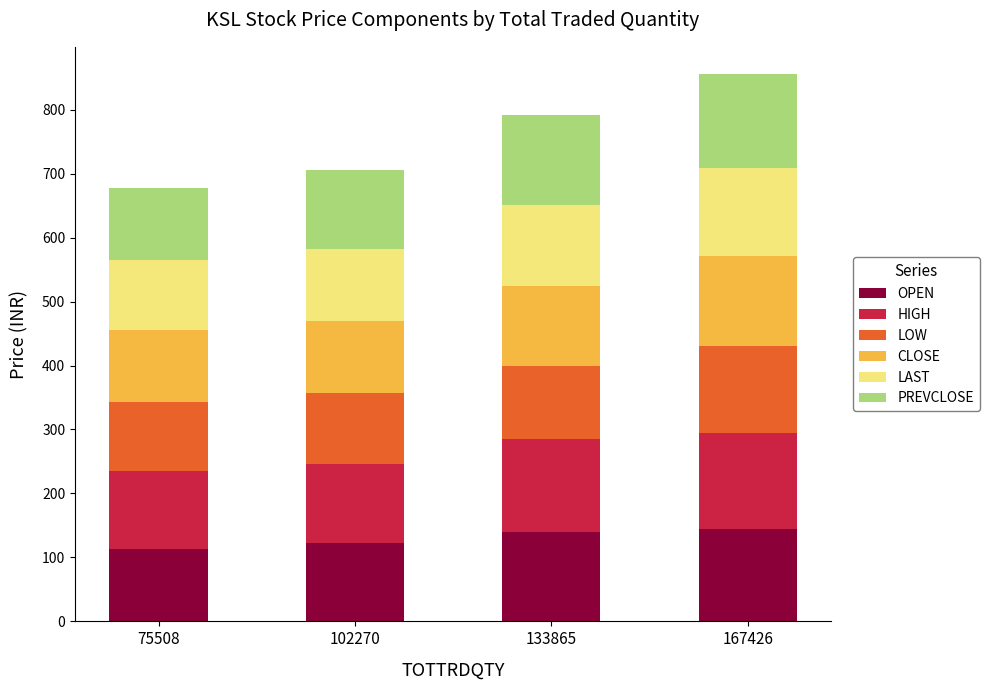

What is the maximum value for OPEN?

145.0